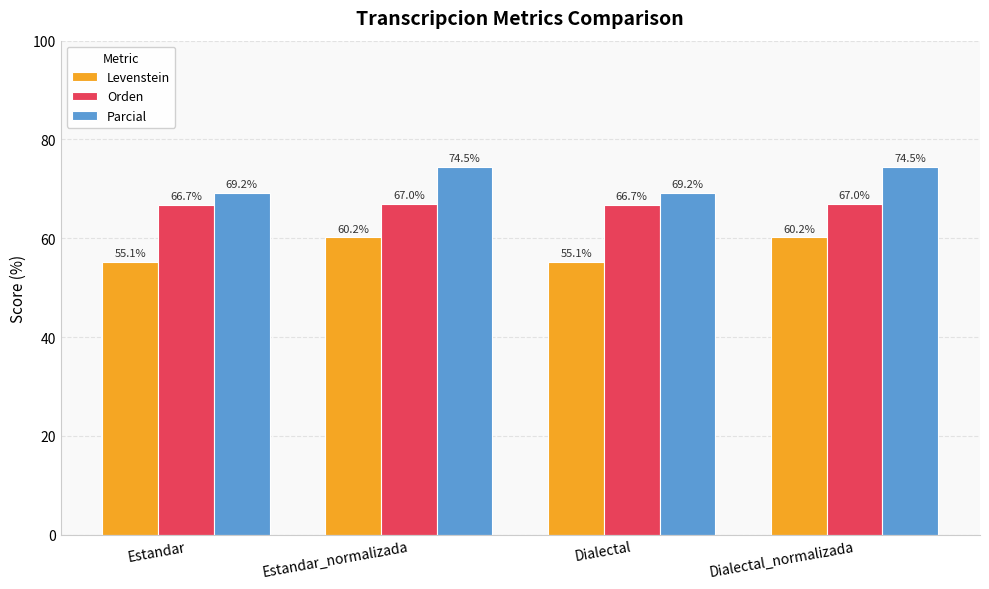

What is the value of the Parcial bar at the 2nd from the left?

74.5